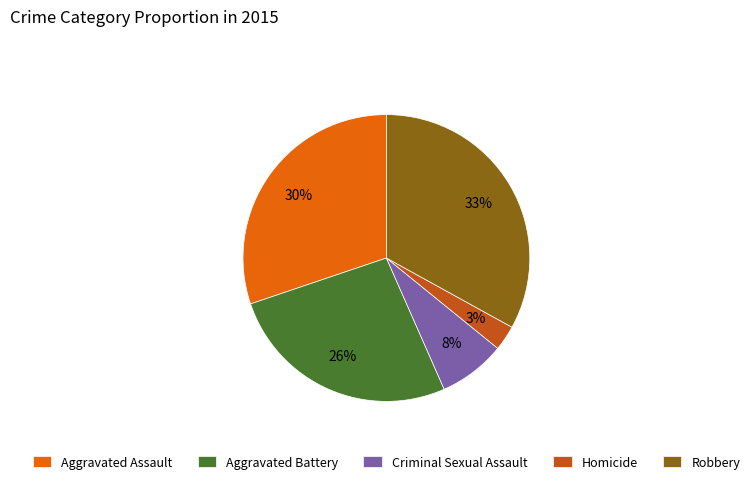

To the nearest percent, what is the combined percentage of Homicide and Aggravated Battery?

29%